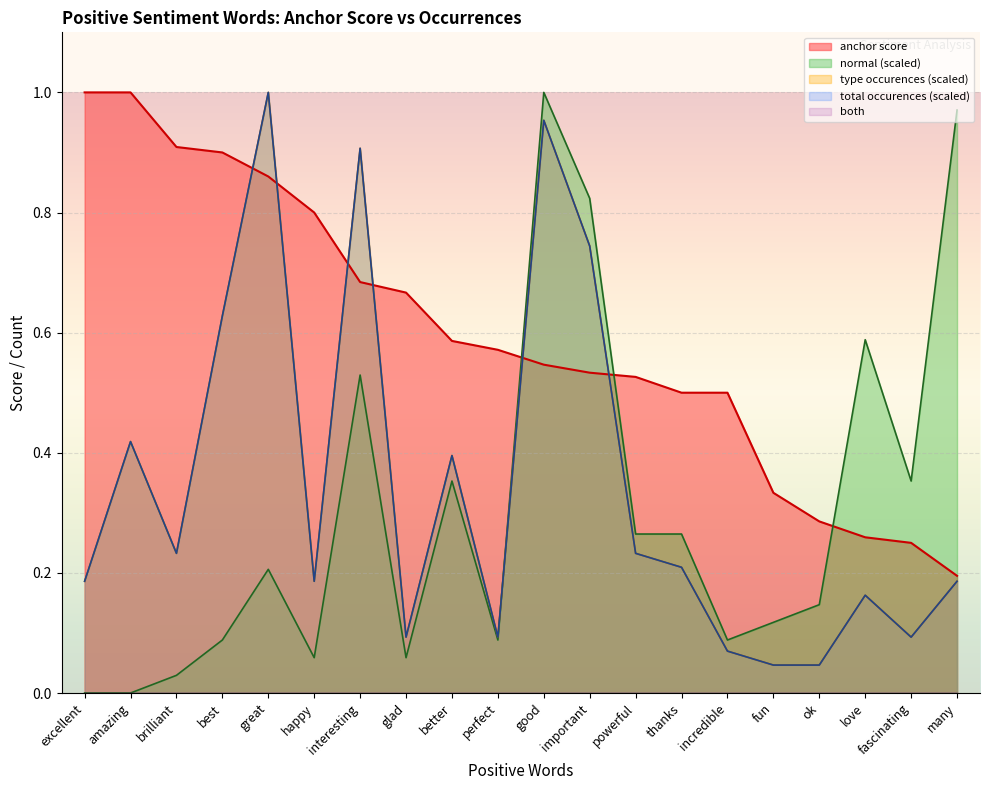

Which series has the largest total across all categories?

anchor score